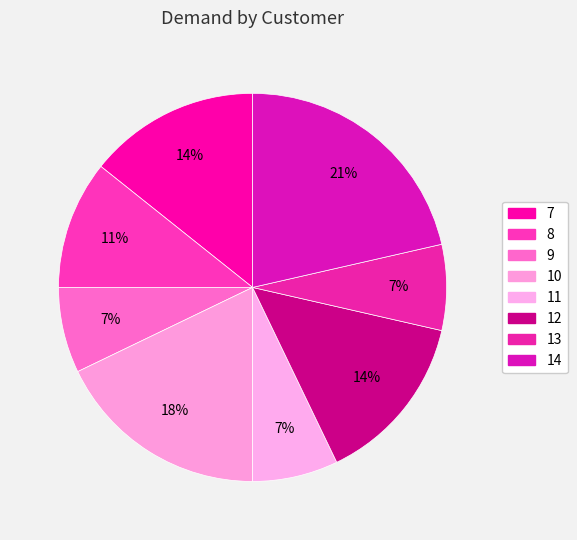

To the nearest percent, what is the average slice percentage?

12%